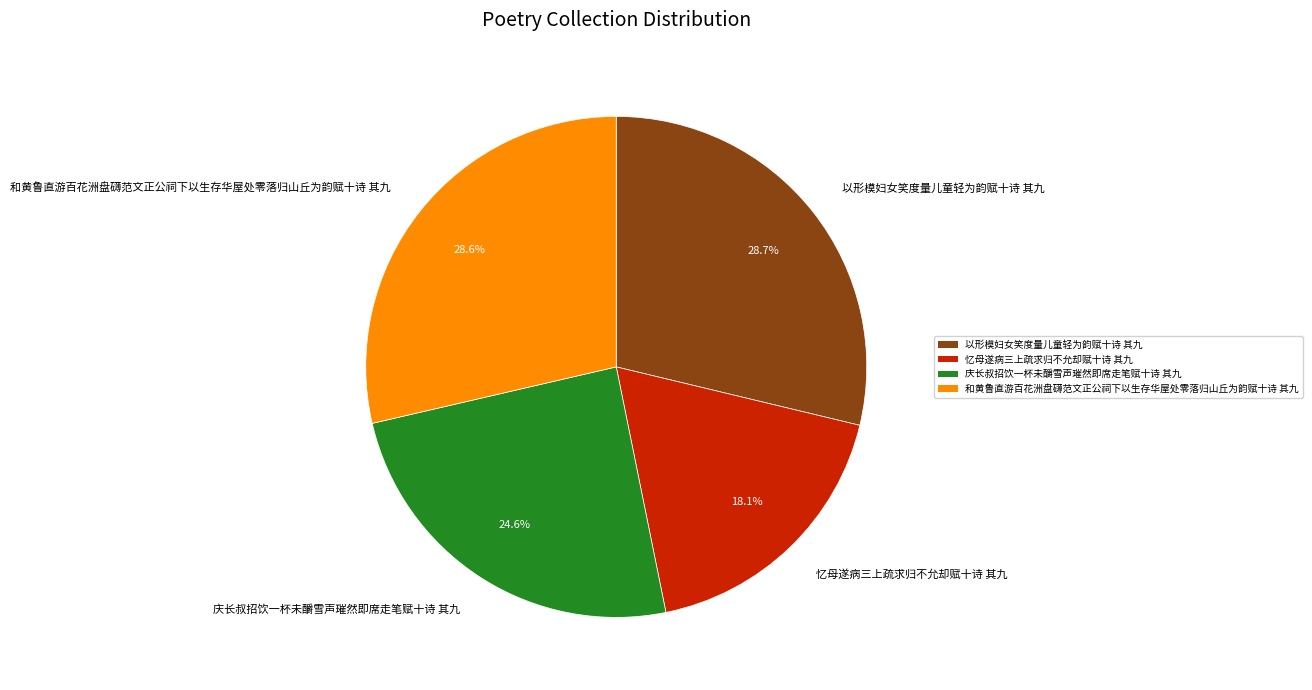

Which category has the smallest portion of the pie?

忆母遂病三上疏求归不允却赋十诗 其九